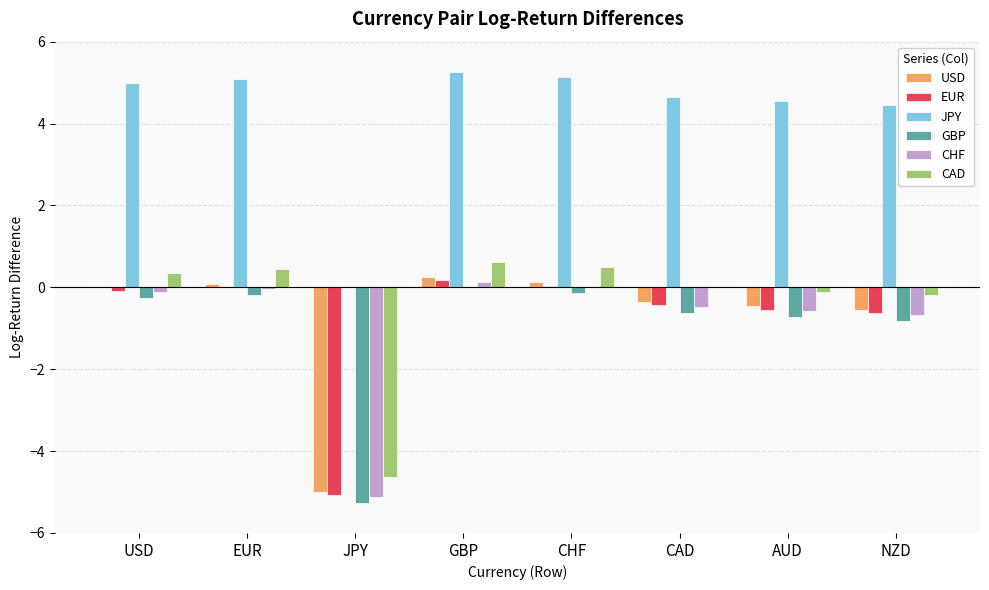

True or false: CHF has a value of -5.1 at JPY.

True